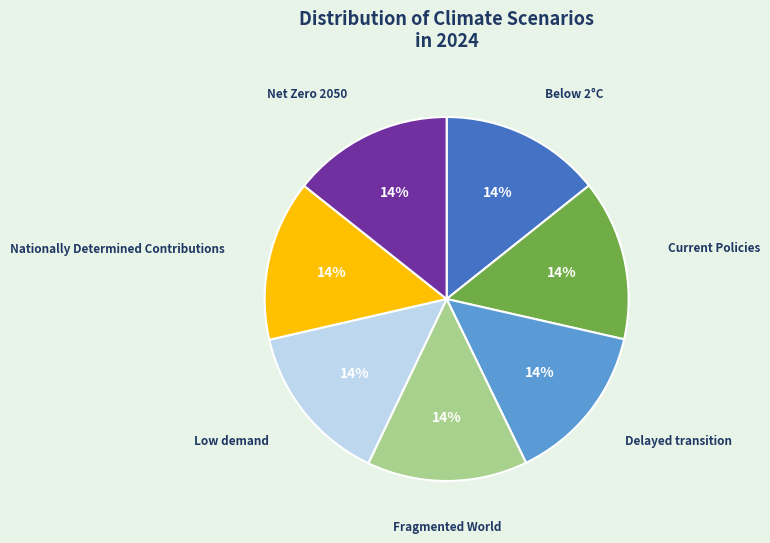

Does any single category account for the majority?

No